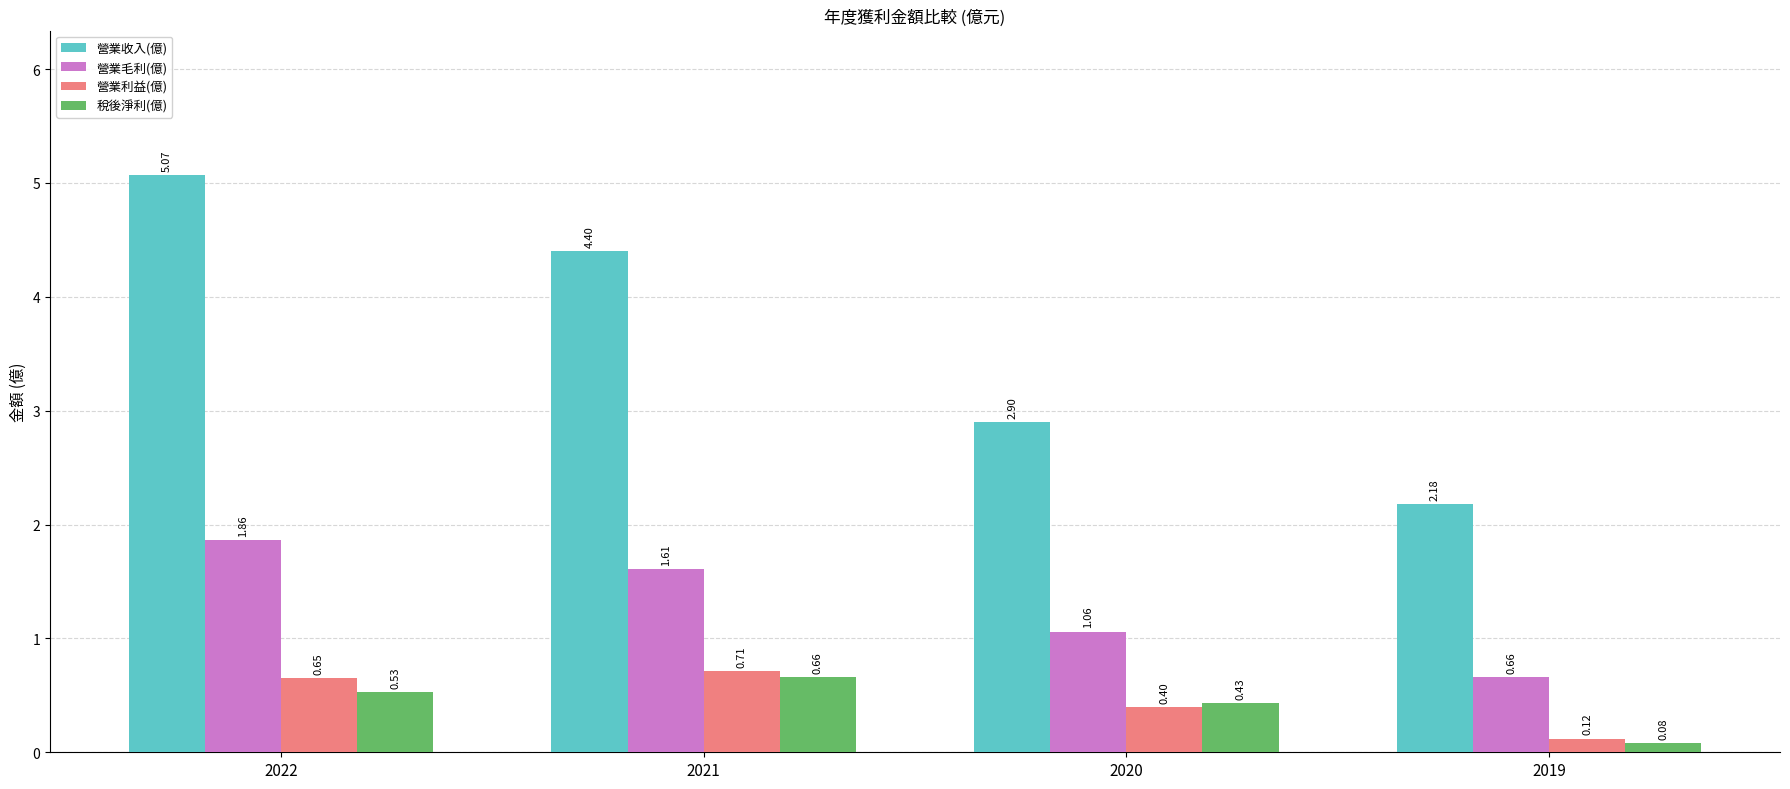

The 營業收入(億) series shows 5.1 at 2020. True or false?

False